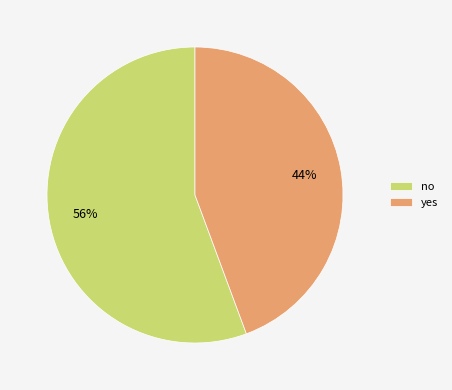

Is there a majority slice in this chart?

Yes